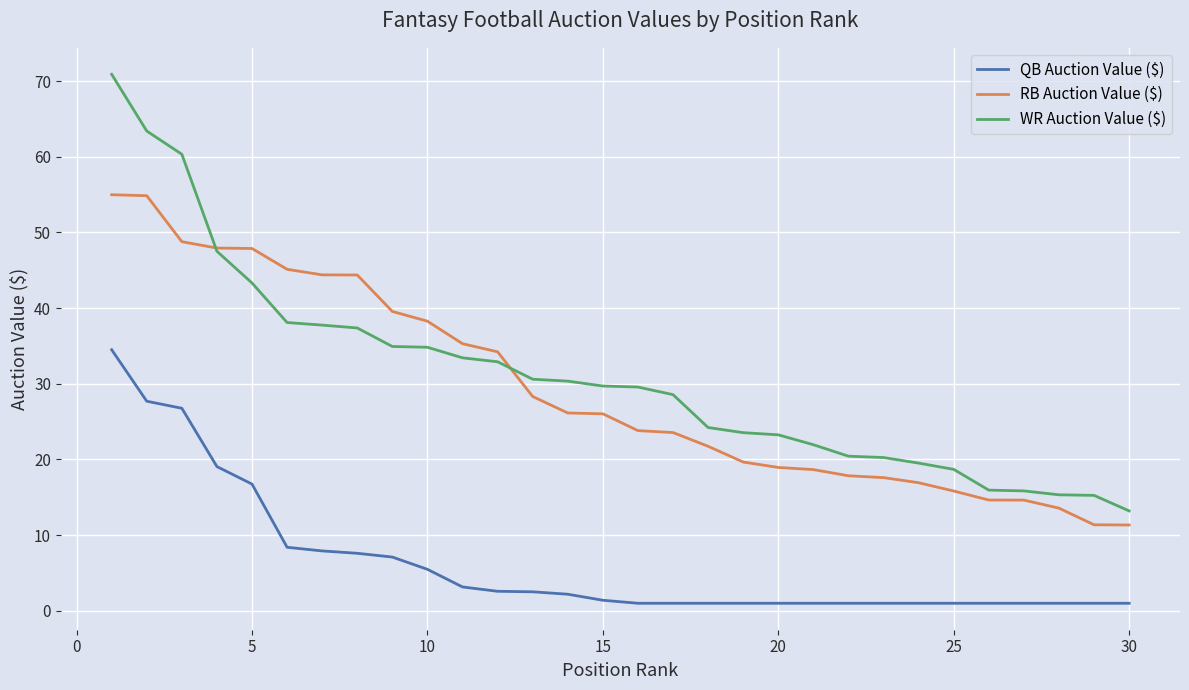

What is the maximum value shown in the chart?

70.9